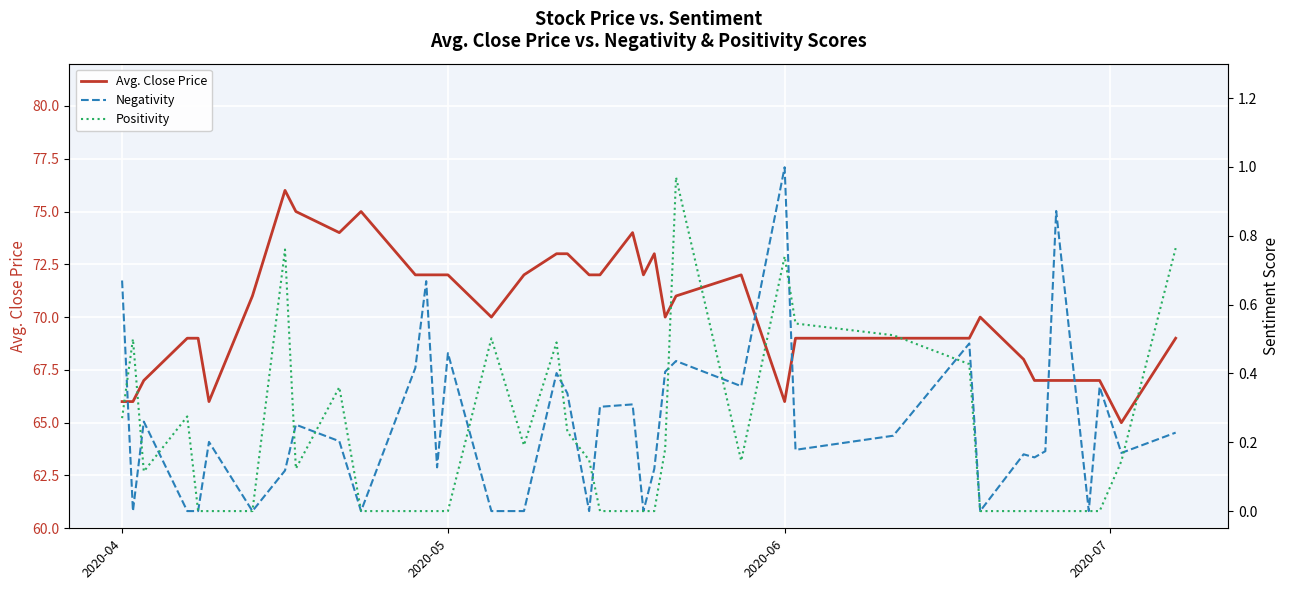

What is the highest value of the Negativity series?

1.0